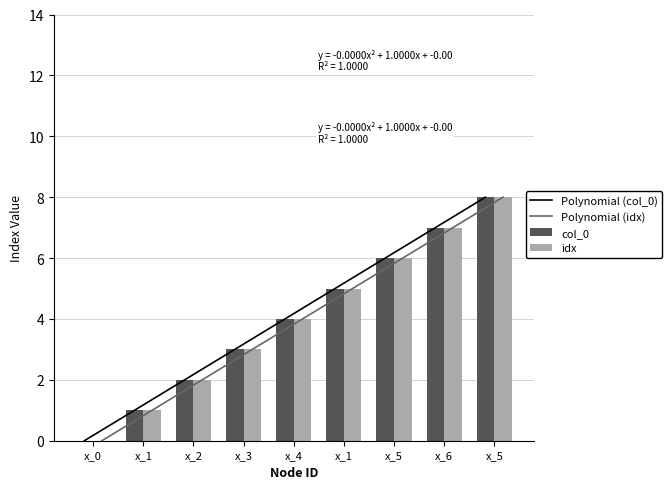

Reading left to right, extract all data points from this chart.

col_0: x_0=0	x_1=1	x_2=2	x_3=3	x_4=4	x_1=5	x_5=6	x_6=7	x_5=8
idx: x_0=0	x_1=1	x_2=2	x_3=3	x_4=4	x_1=5	x_5=6	x_6=7	x_5=8